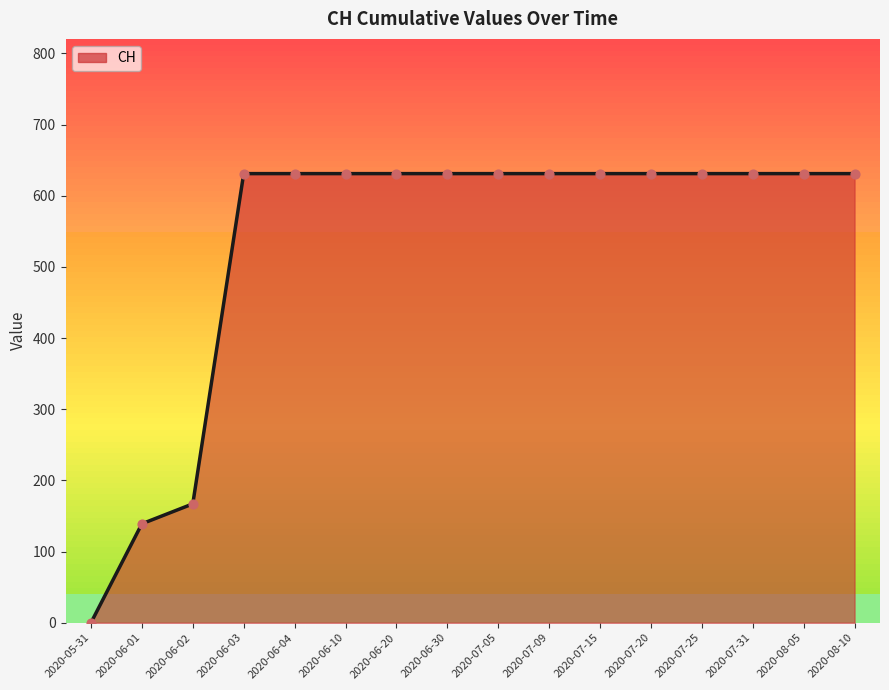

Between 2020-05-31 and 2020-06-04, which is larger?

2020-06-04